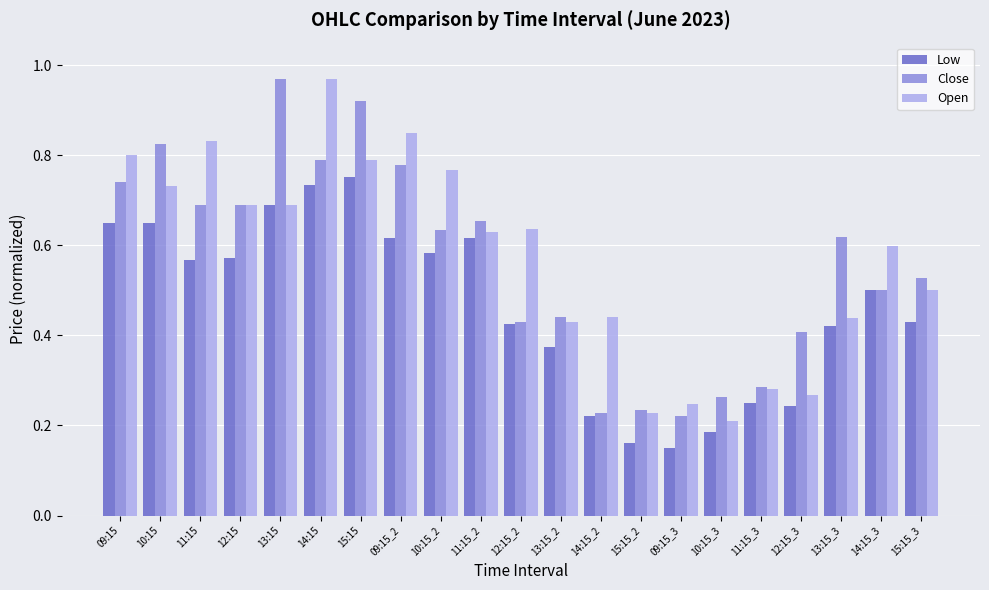

Where is Close nearest to the value 0?

09:15_3